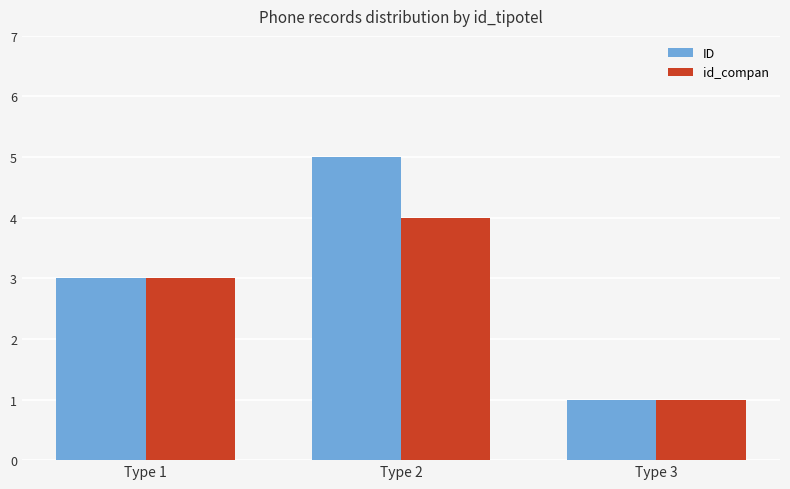

What is the value of the id_compan bar at the 2nd from the left?

4